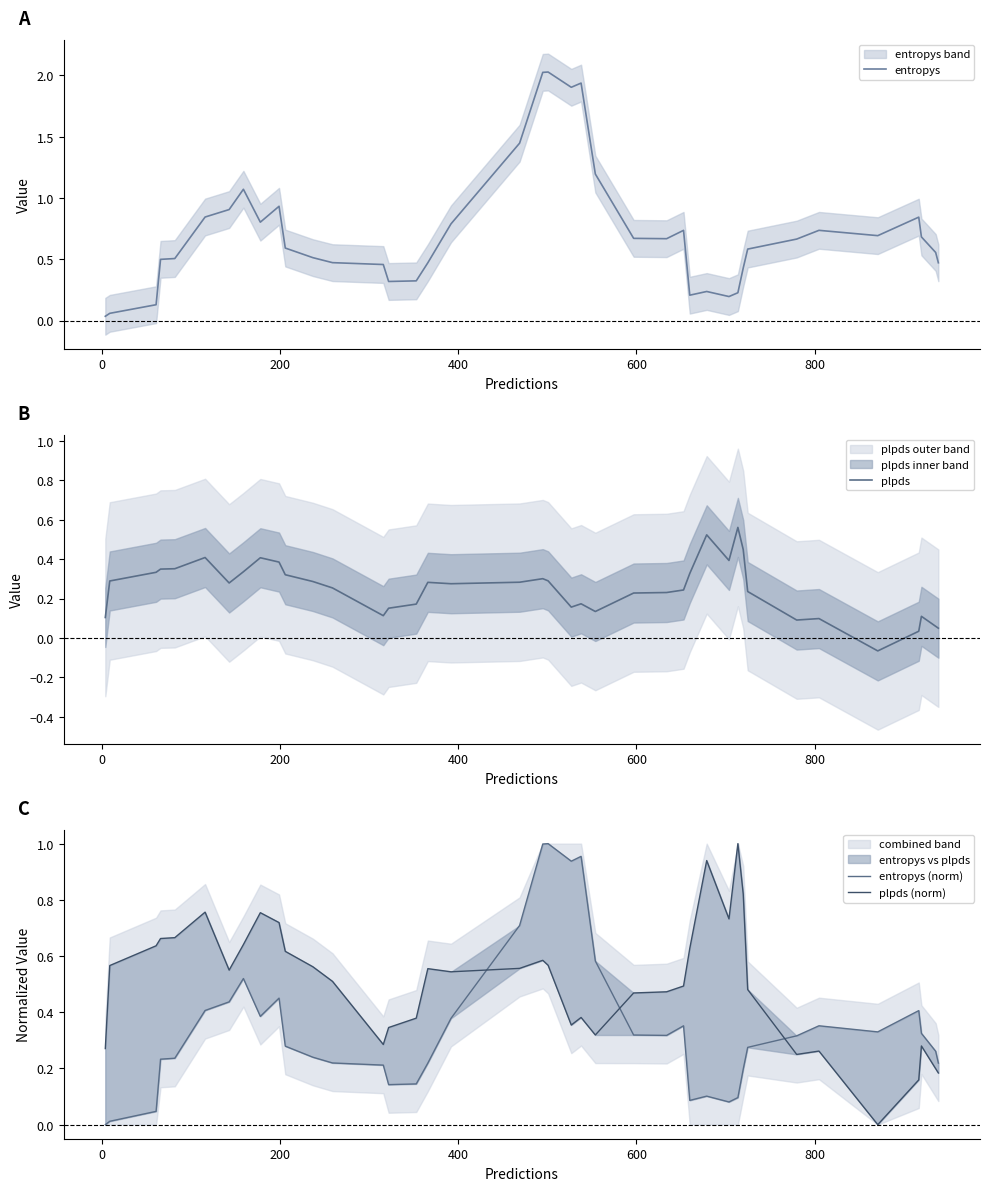

What are all the series names shown in the legend?

entropys, plpds, entropys (norm), plpds (norm)